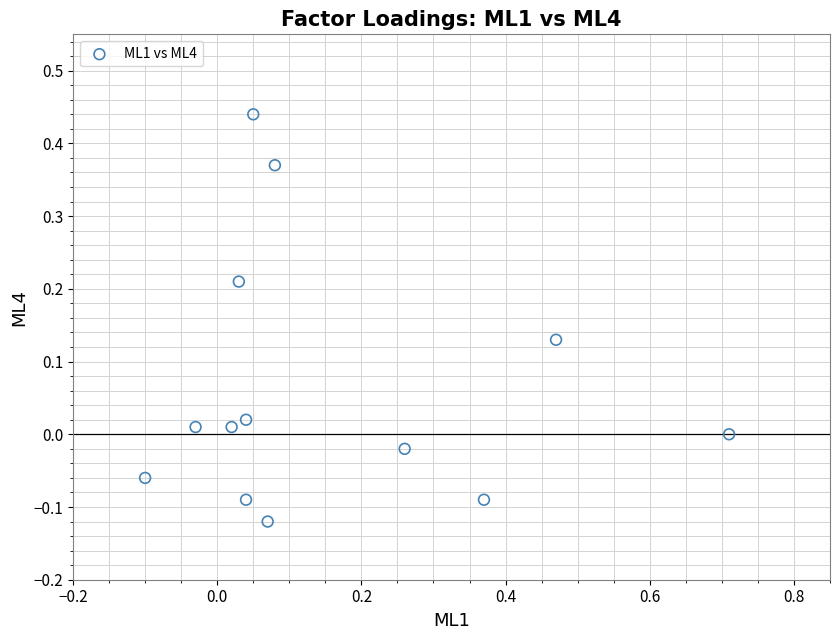

What is the range of X values (max minus min)?

0.8